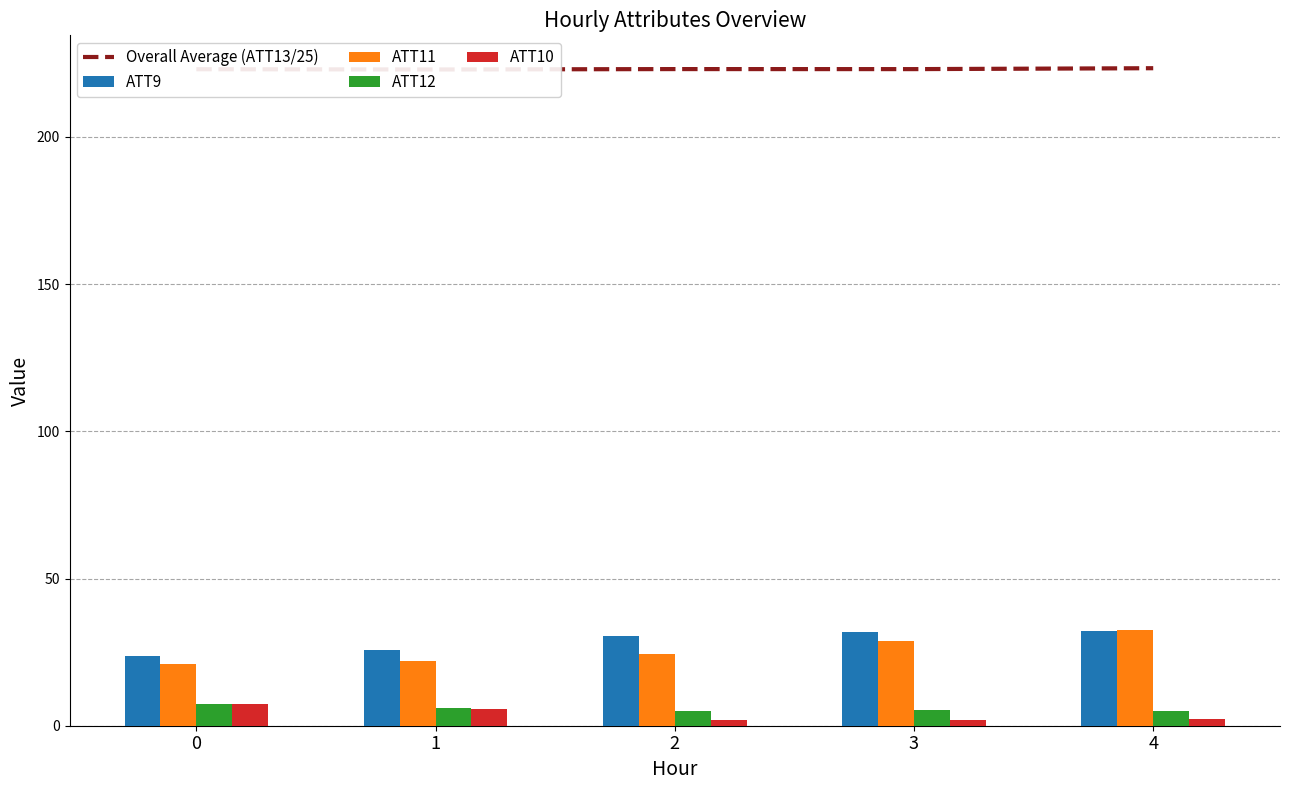

Reading right to left, extract all data points from this chart.

Overall Average (ATT13/25): 223.3	223.0	223.0	222.9	223.0
ATT9: 32.0	32.0	30.5	25.8	23.7
ATT11: 32.4	28.7	24.5	22.1	21.1
ATT12: 5.0	5.5	5.0	6.1	7.3
ATT10: 2.3	1.8	1.9	5.7	7.2